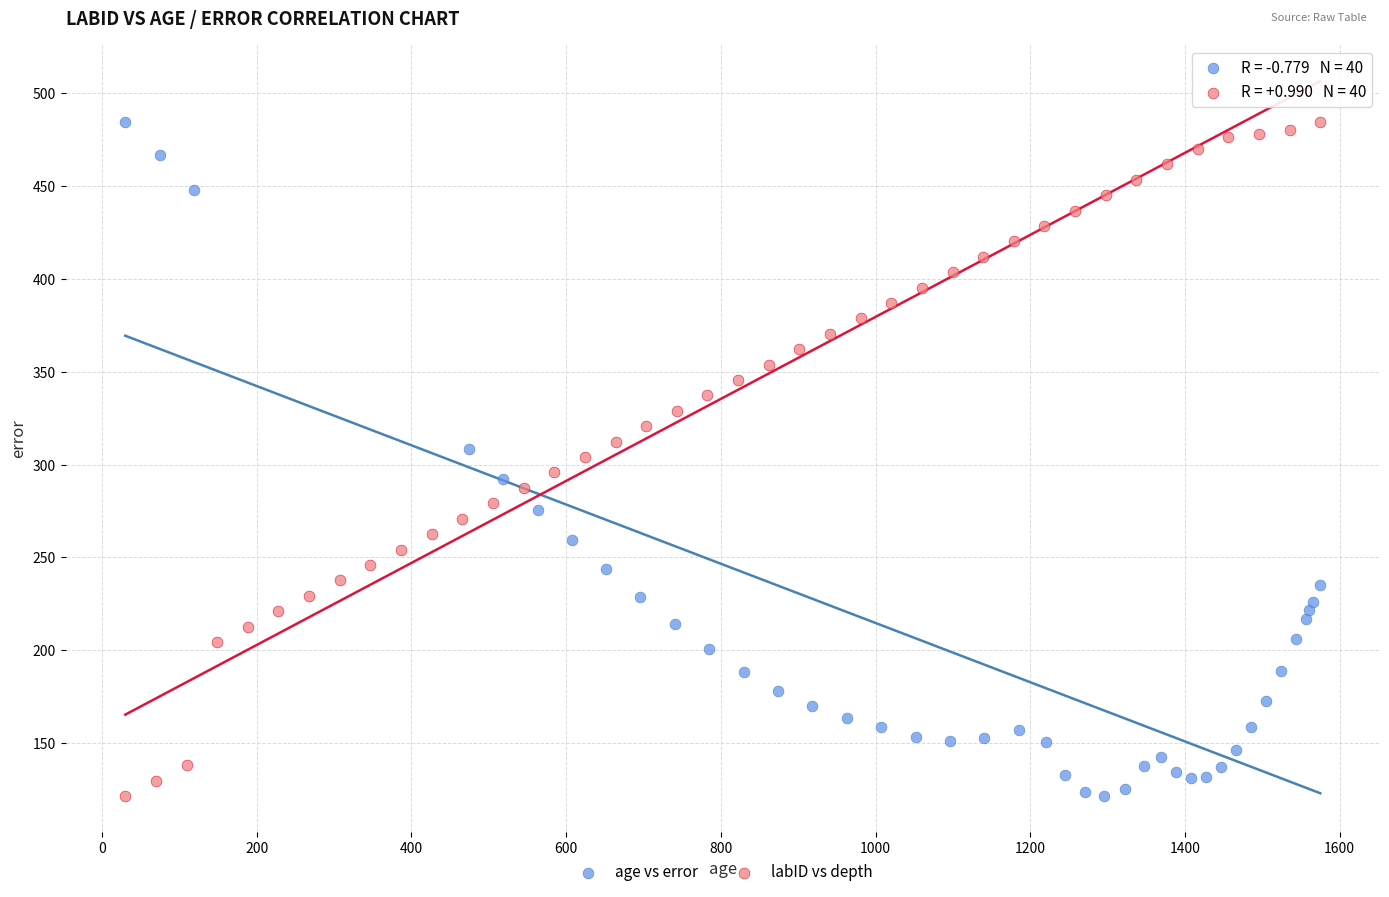

What are all the series names shown in the legend?

age vs error, labID vs depth